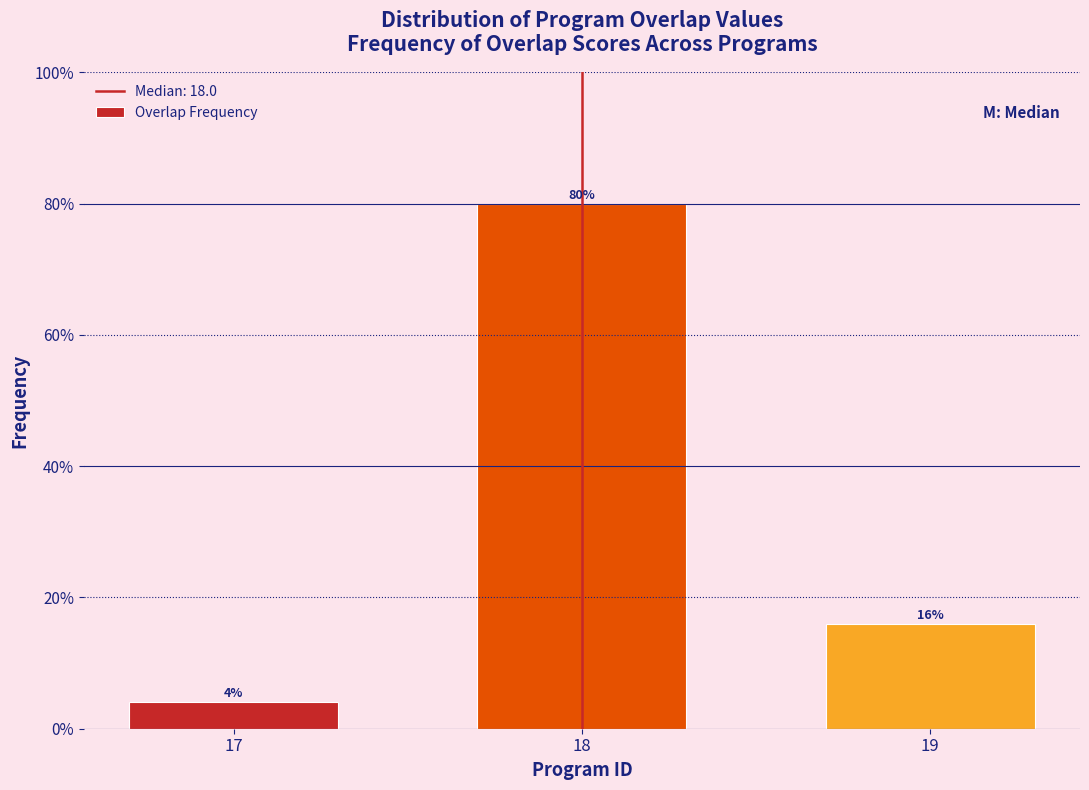

Reading left to right, extract all data points from this chart.

17=4	18=80	19=16